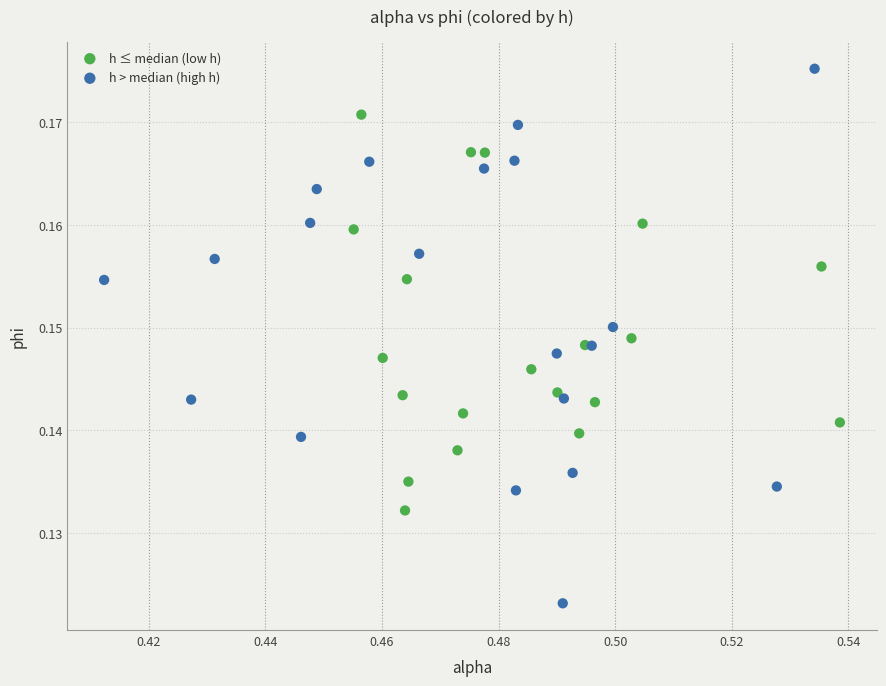

Which series reaches the minimum Y coordinate?

h > median (high h)